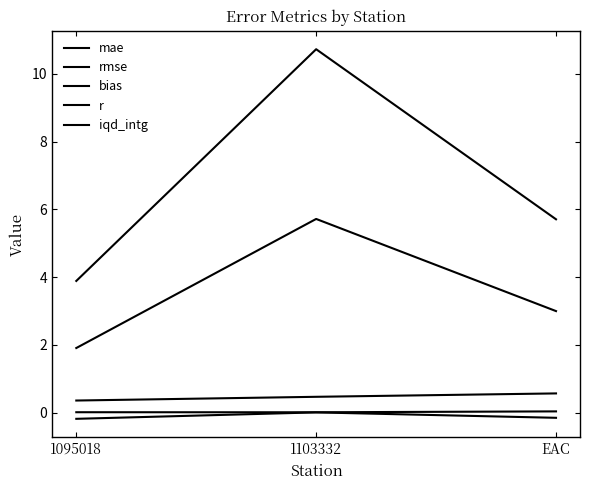

The value of bias at 1103332 is 0.0. True or false?

False